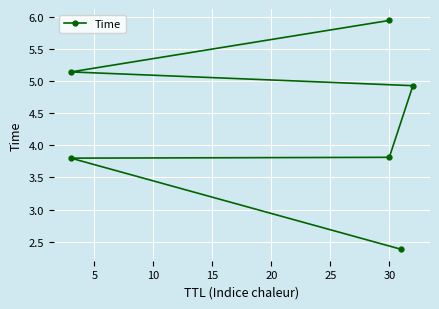

What is the minimum value shown in the chart?

2.4